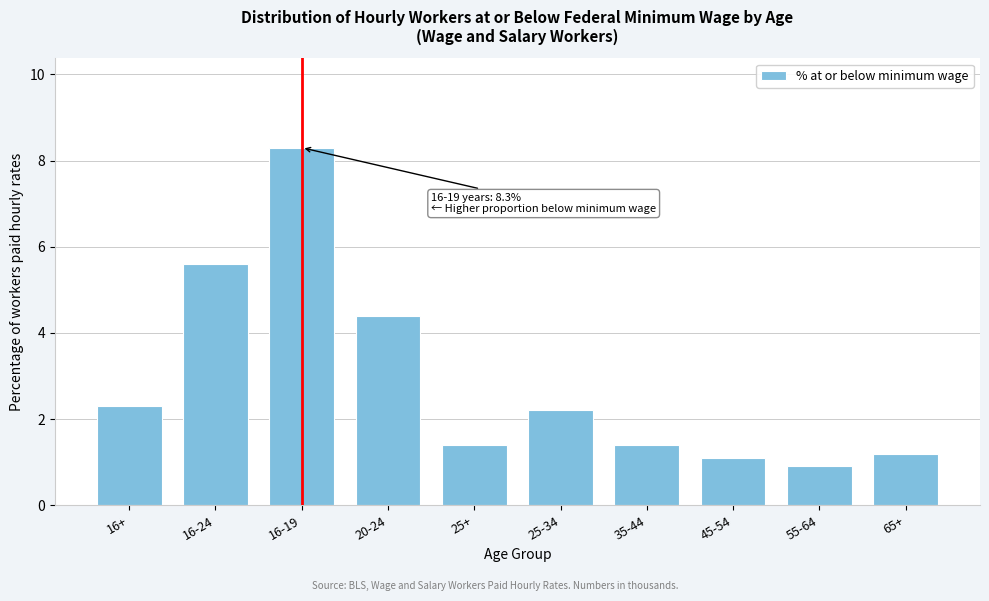

Reading left to right, extract all data points from this chart.

16+=2.3	16-24=5.6	16-19=8.3	20-24=4.4	25+=1.4	25-34=2.2	35-44=1.4	45-54=1.1	55-64=0.9	65+=1.2